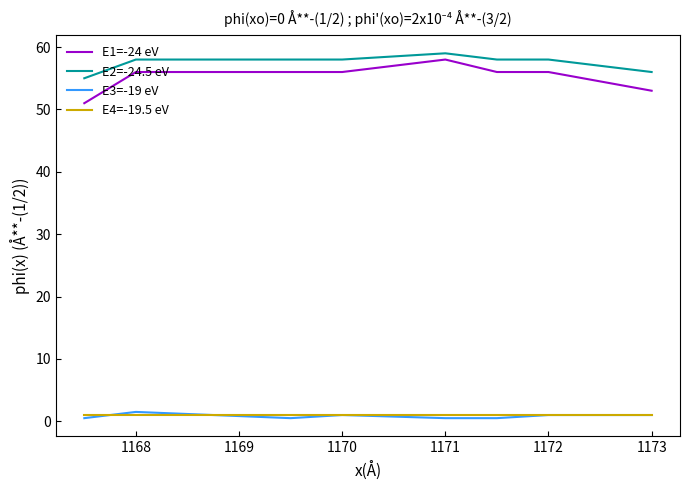

Which series has the widest spread of values?

E1=-24 eV